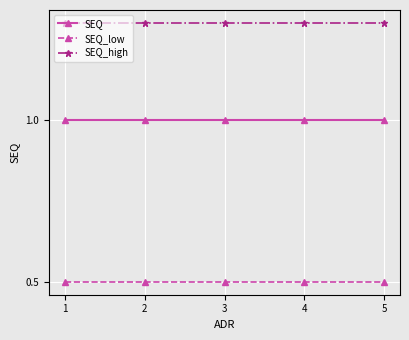

Reading left to right, extract all data points from this chart.

SEQ: 1.0	1.0	1.0	1.0	1.0
SEQ_low: 0.5	0.5	0.5	0.5	0.5
SEQ_high: 1.3	1.3	1.3	1.3	1.3